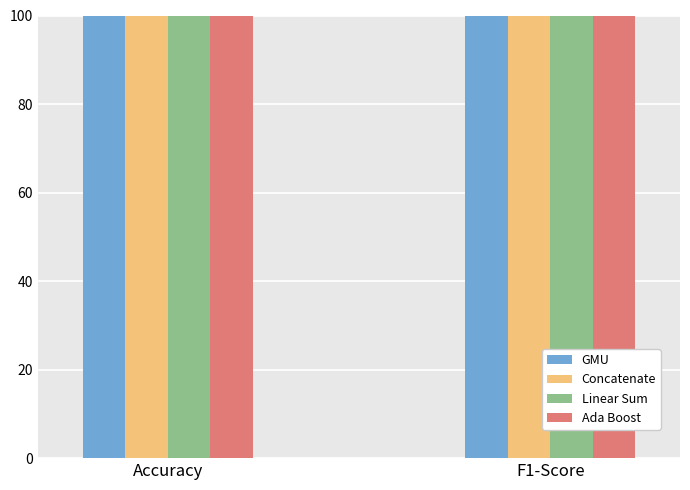

At which category does the chart reach its peak across all series?

F1-Score